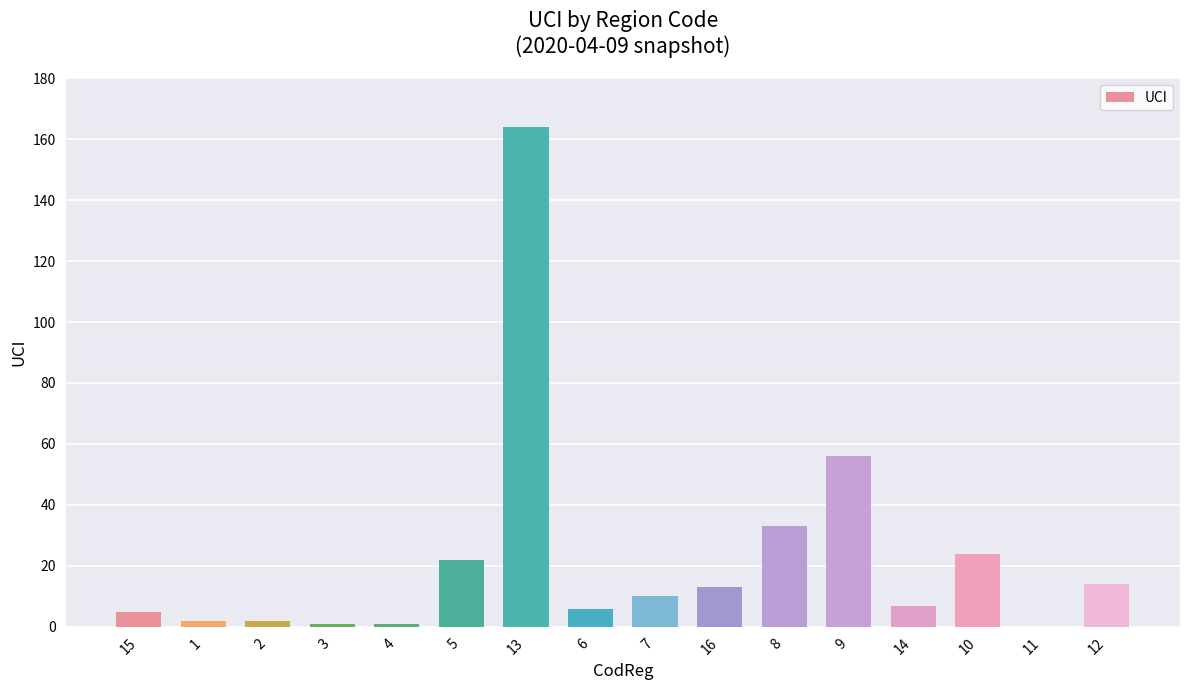

Is it true that the value at 15 is 5?

True